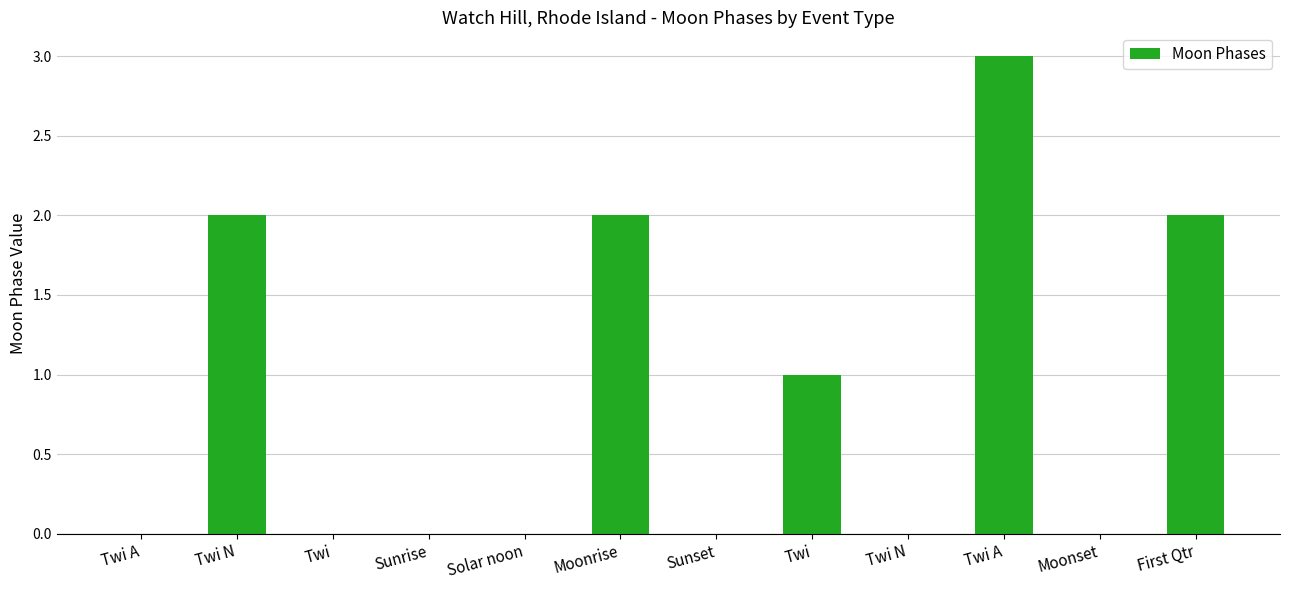

What is the average value?

1